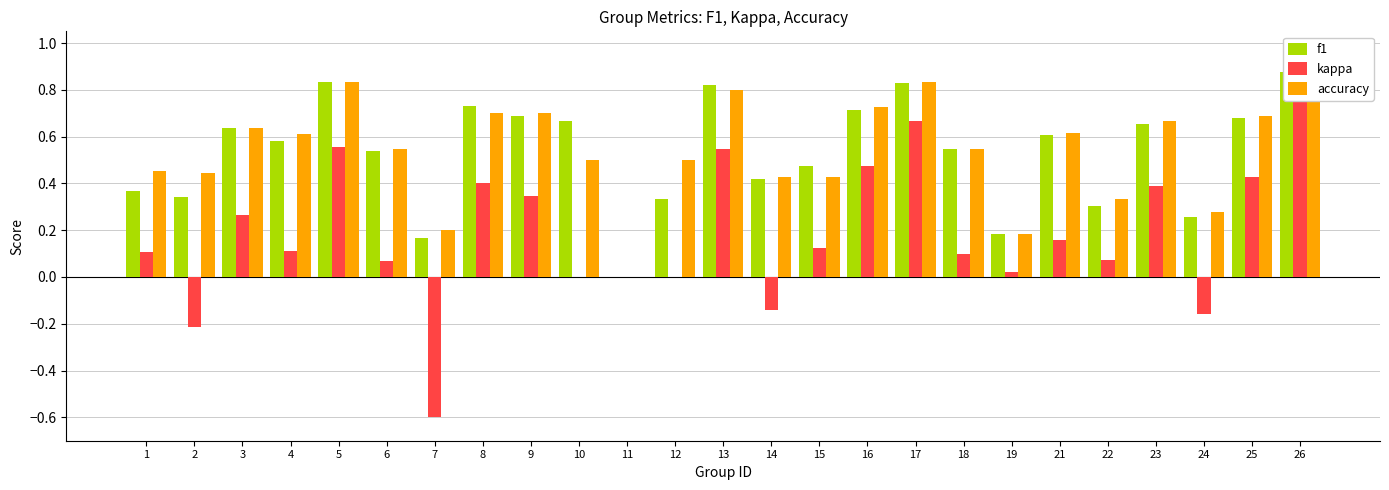

Which label corresponds to the smallest value in the chart?

7